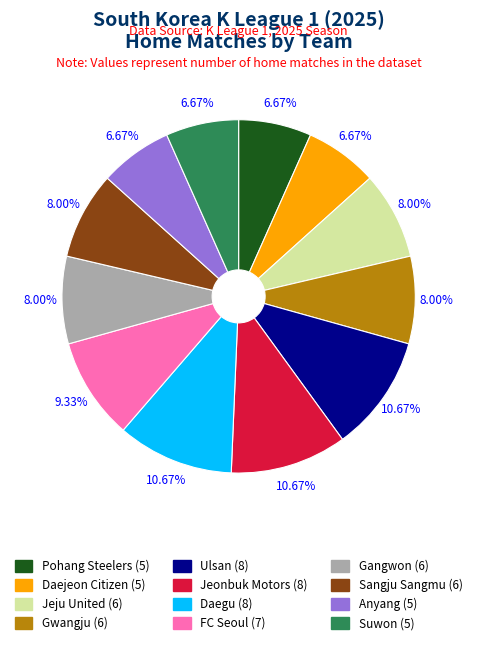

What is the ratio of the value at Pohang Steelers to the value at Ulsan?

0.6